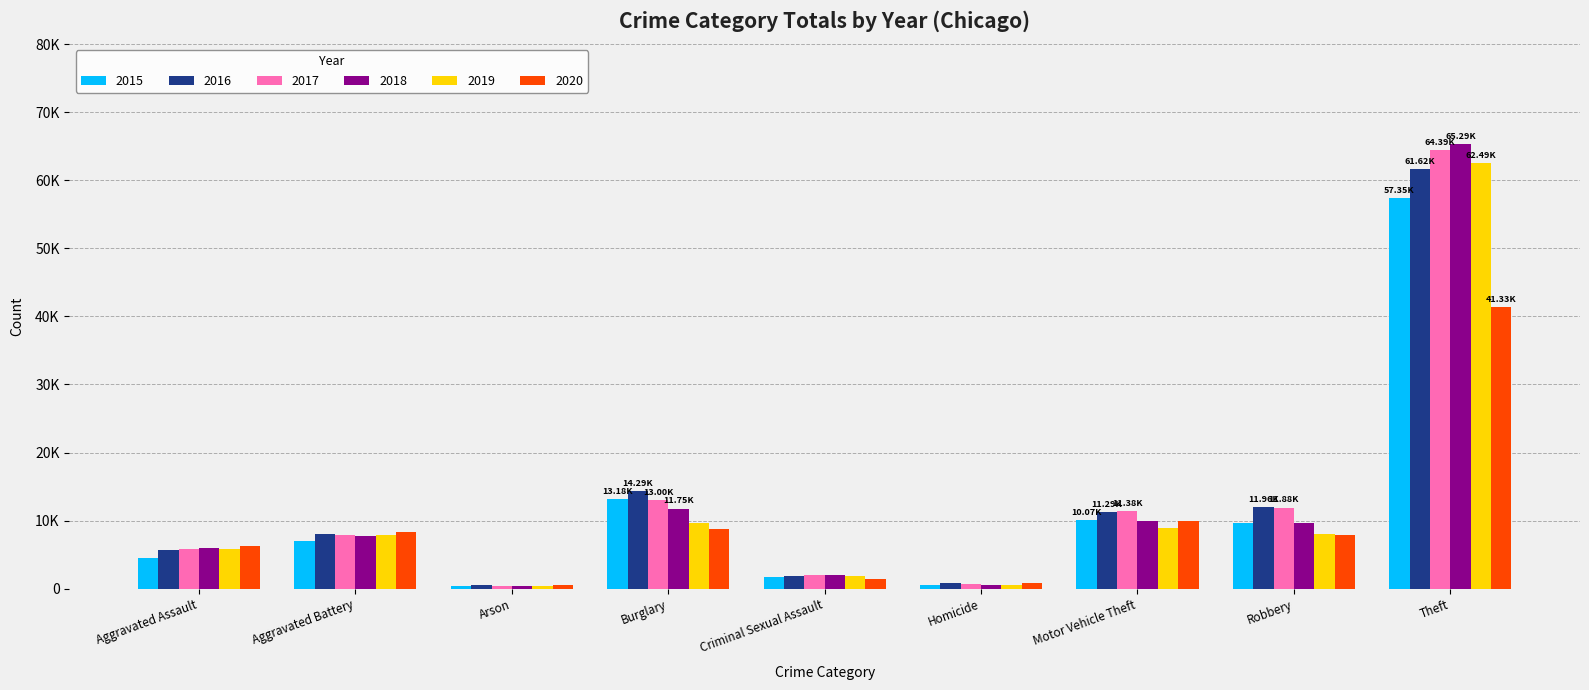

Does the chart contain stacked bars?

No